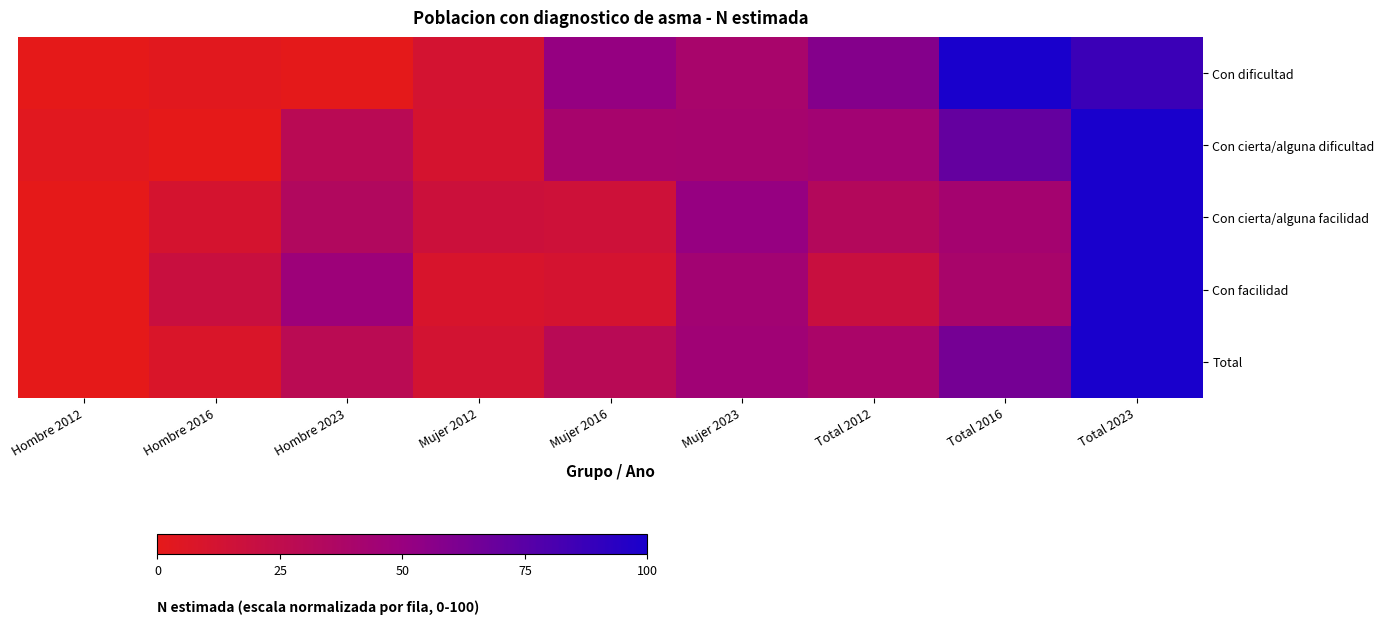

Reading left to right, list all the values displayed in this chart.

Con dificultad: Hombre 2012=0.0	Hombre 2016=2.6	Hombre 2023=0.4	Mujer 2012=11.9	Mujer 2016=51.4	Mujer 2023=40.0	Total 2012=58.0	Total 2016=100.0	Total 2023=86.5
Con cierta/alguna dificultad: Hombre 2012=3.0	Hombre 2016=0.0	Hombre 2023=29.1	Mujer 2012=11.1	Mujer 2016=40.9	Mujer 2023=41.1	Total 2012=43.9	Total 2016=70.6	Total 2023=100.0
Con cierta/alguna facilidad: Hombre 2012=0.0	Hombre 2016=11.2	Hombre 2023=33.8	Mujer 2012=17.2	Mujer 2016=16.0	Mujer 2023=50.8	Total 2012=32.6	Total 2016=42.6	Total 2023=100.0
Con facilidad: Hombre 2012=0.0	Hombre 2016=18.8	Hombre 2023=47.1	Mujer 2012=9.5	Mujer 2016=11.6	Mujer 2023=43.6	Total 2012=18.9	Total 2016=39.7	Total 2023=100.0
Total: Hombre 2012=0.0	Hombre 2016=7.9	Hombre 2023=28.4	Mujer 2012=12.4	Mujer 2016=29.7	Mujer 2023=45.2	Total 2012=38.8	Total 2016=64.0	Total 2023=100.0